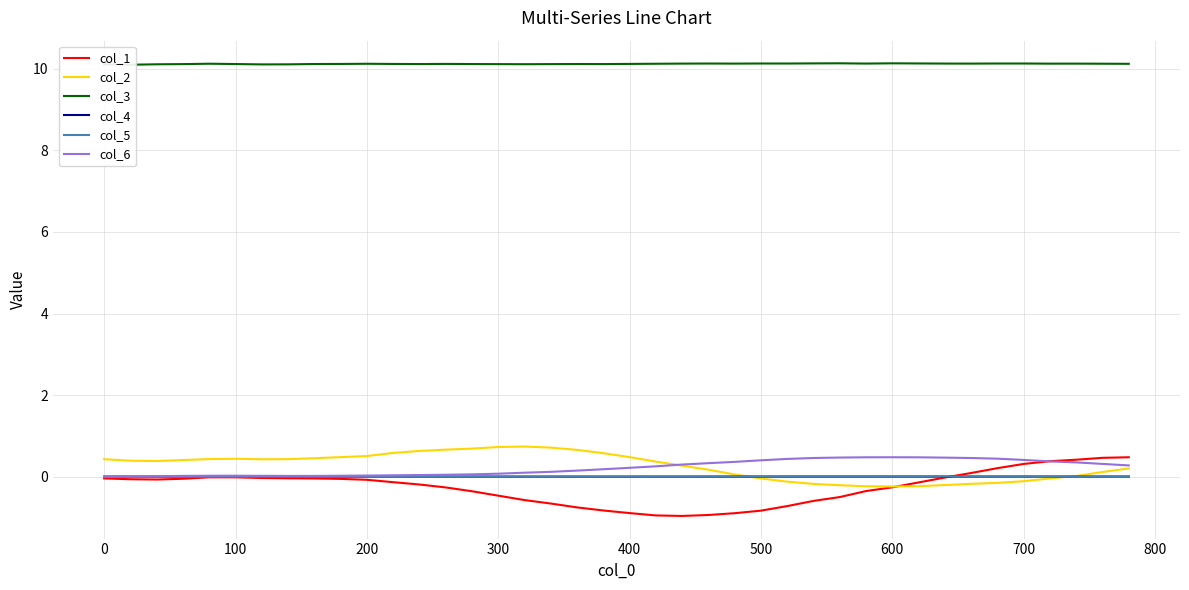

What is the lowest value of the col_1 series?

-1.0